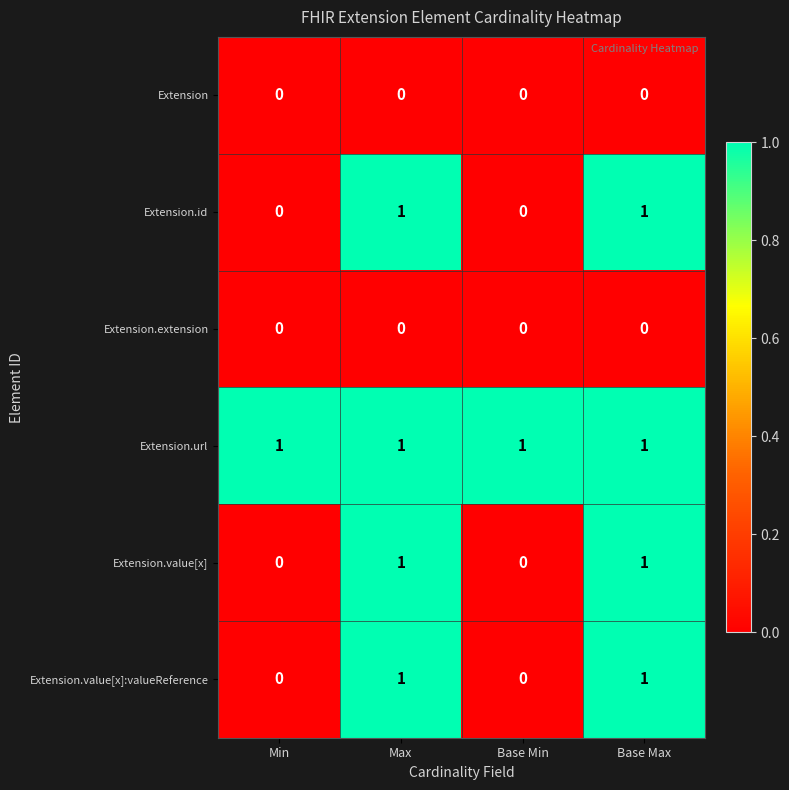

What is the sum of all Extension.url values?

4